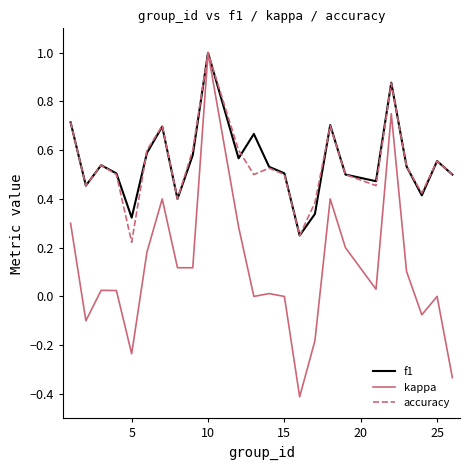

Which series has the largest range (max minus min)?

kappa